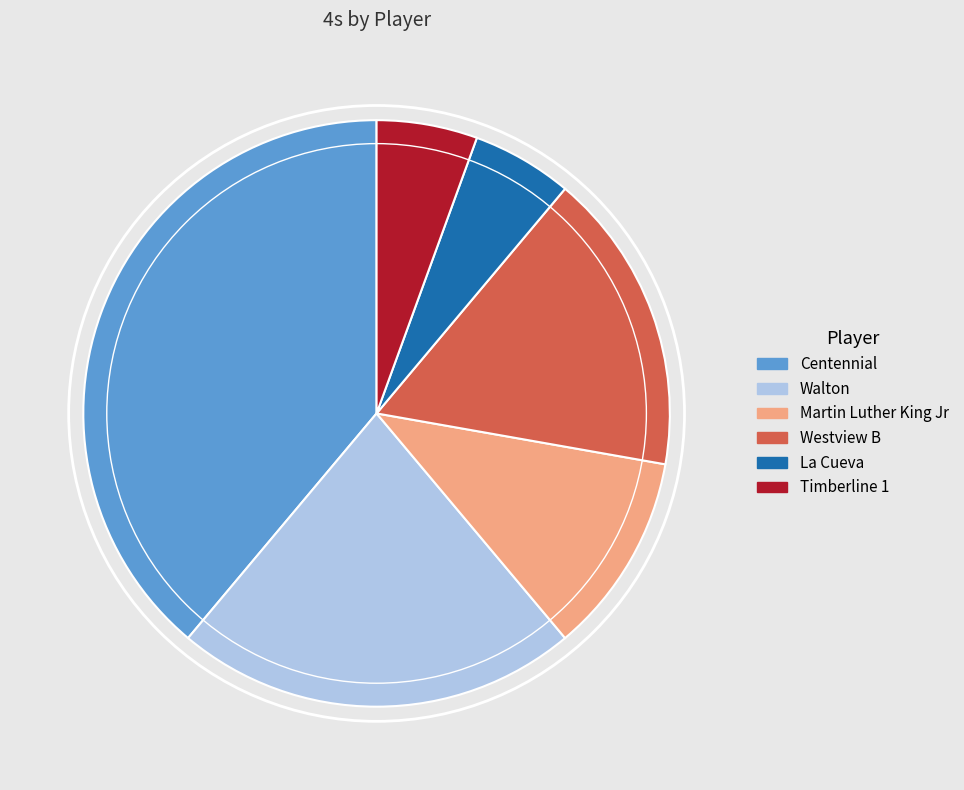

Which category has the biggest portion of the pie?

Centennial